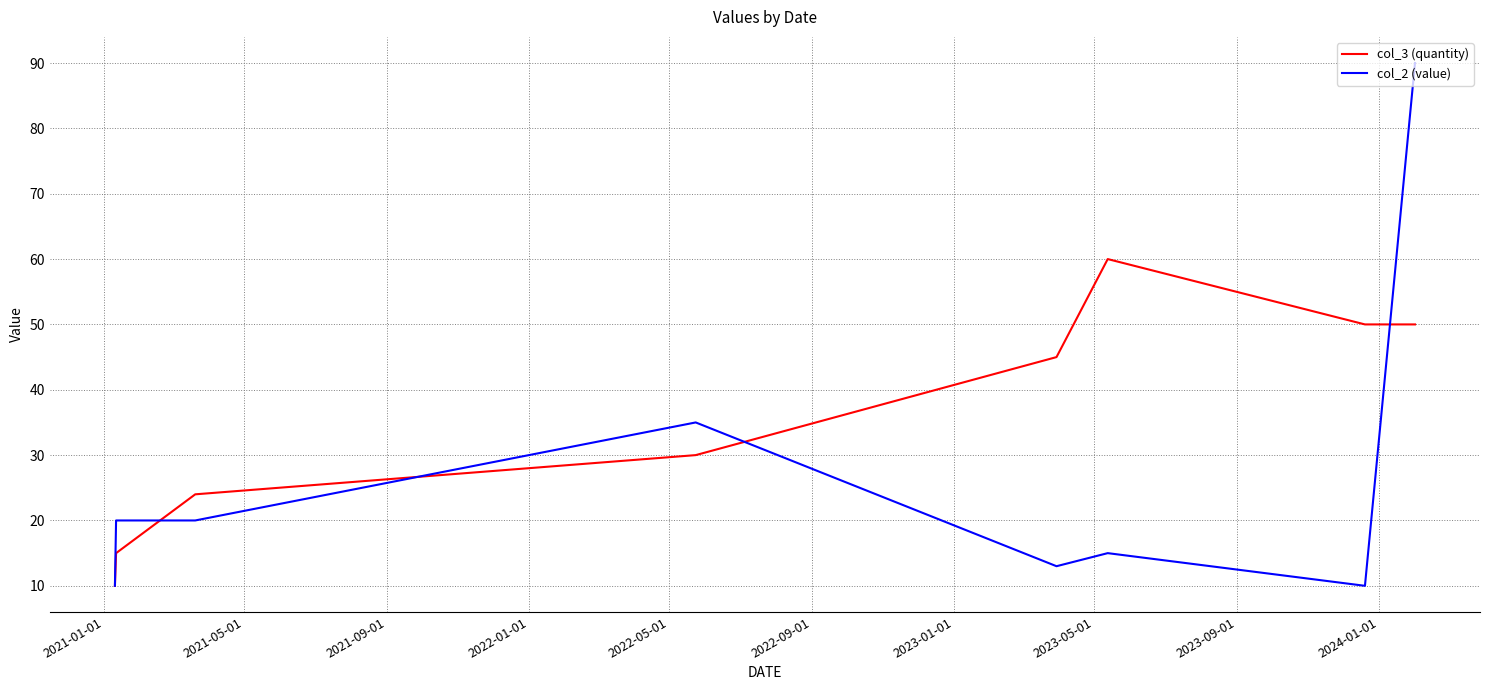

What is the lowest value of the col_3 (quantity) series?

10